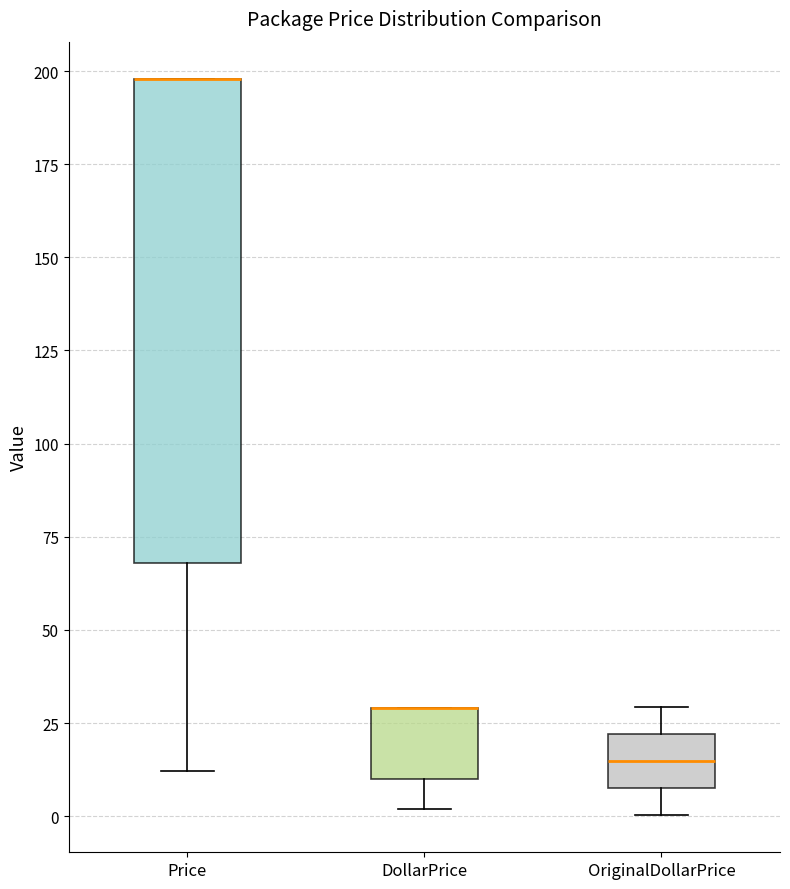

Reading left to right, read every box against the y-axis: the position of its median line, the range the box covers, and the ends of its whiskers. The values are not printed on the chart, so give them approximately, as read against the axis.

Price: median 200 (drawn on the box's upper edge), box 70 to 200, whiskers 10 to 200
DollarPrice: median 30 (drawn on the box's upper edge), box 10 to 30, whiskers 0 to 30
OriginalDollarPrice: median 15, box 5 to 20, whiskers 0 to 30